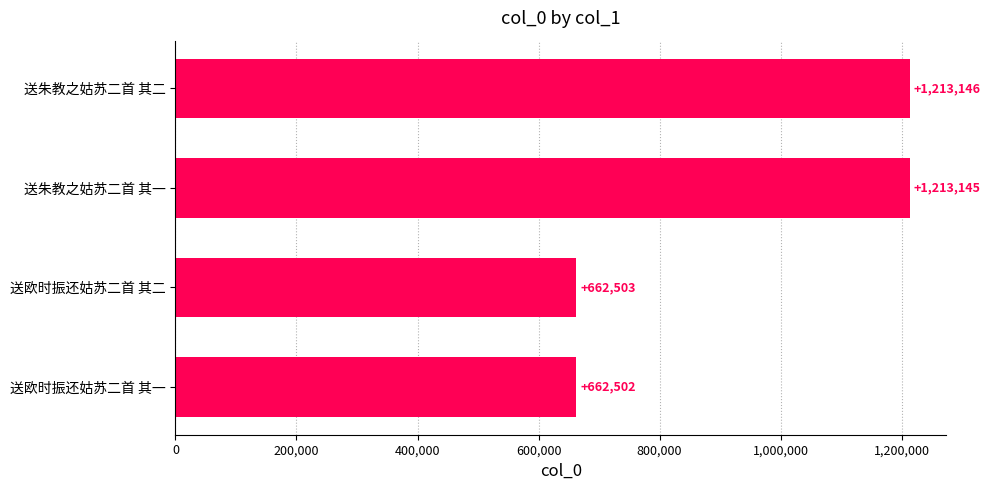

List the labels in order of value, largest first.

送朱教之姑苏二首 其二, 送朱教之姑苏二首 其一, 送欧时振还姑苏二首 其二, 送欧时振还姑苏二首 其一